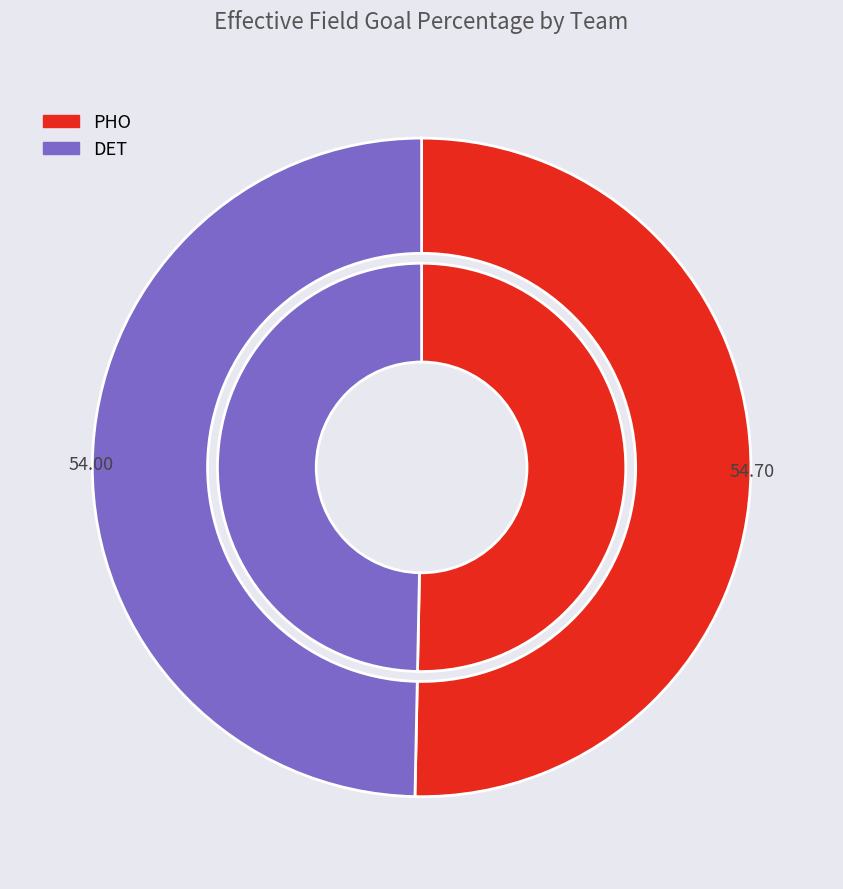

To the nearest percent, what is the average slice percentage?

50%